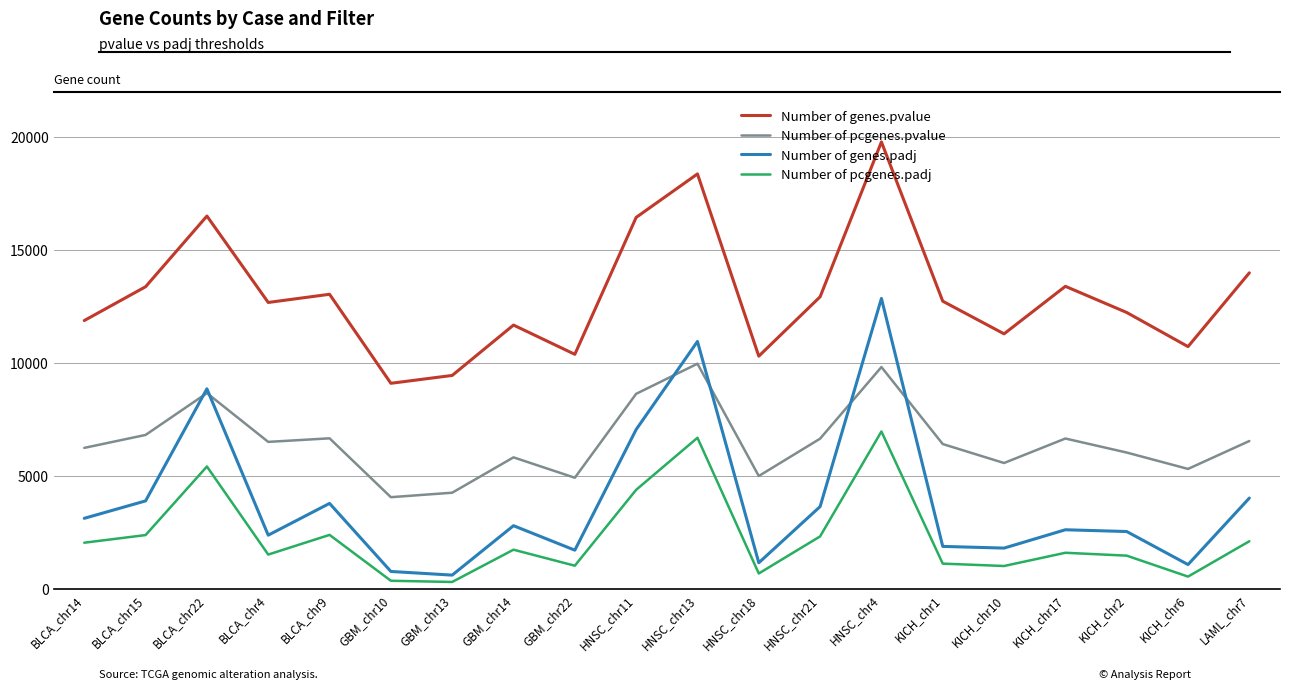

At which category does Number of pcgenes.padj reach its first local peak?

BLCA_chr22